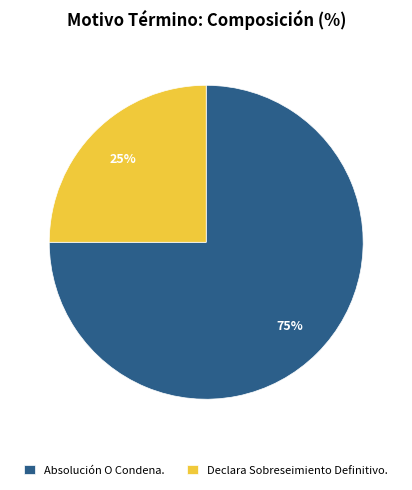

Combined, do Absolución O Condena. and Declara Sobreseimiento Definitivo. account for over 50%?

Yes